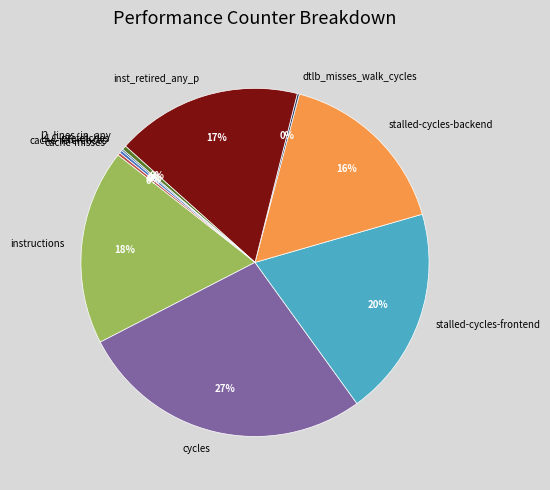

What percentage is the inst_retired_any_p slice, to the nearest percent?

17%